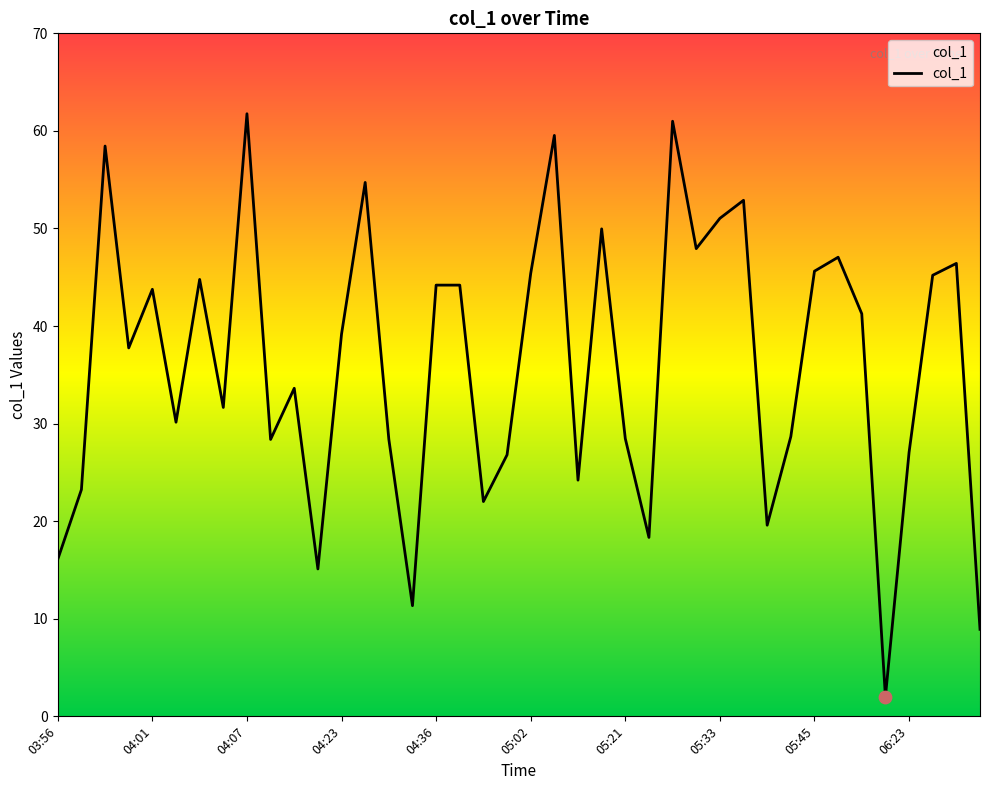

What is the difference between the maximum and minimum values?

59.8